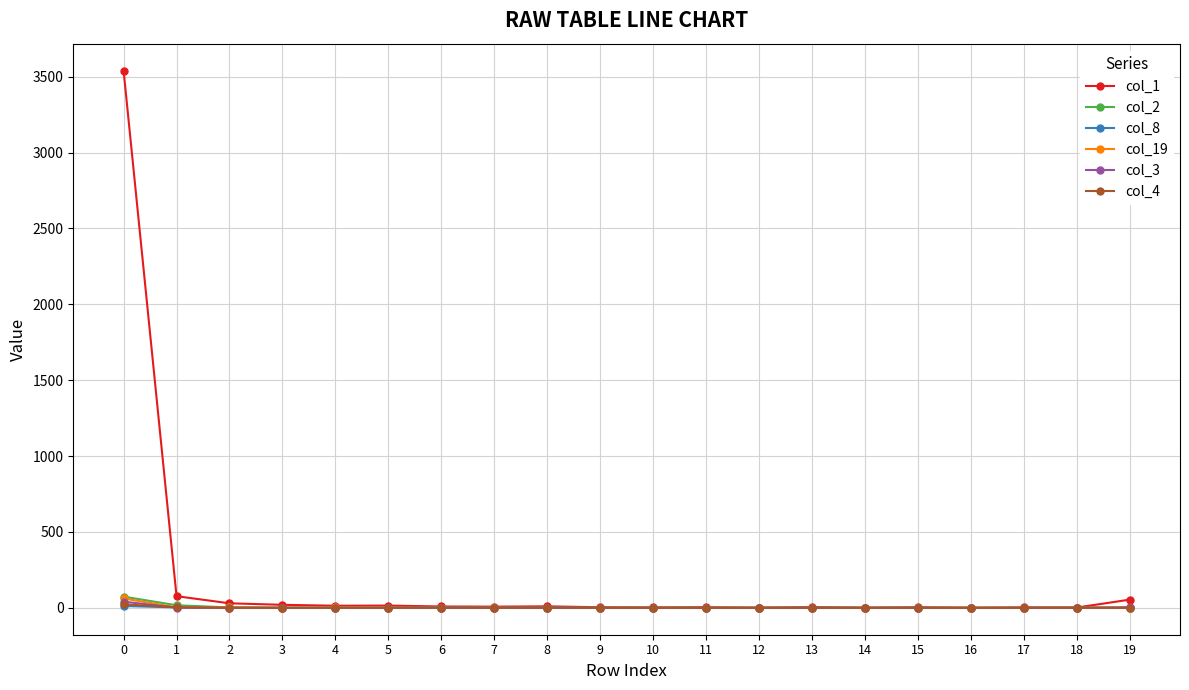

Where is col_1 nearest to the value 1770?

1